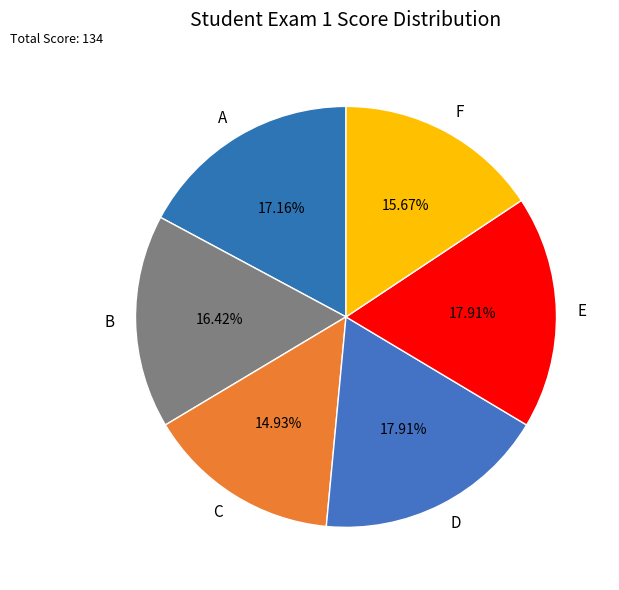

Combined, do E and C account for over 50%?

No